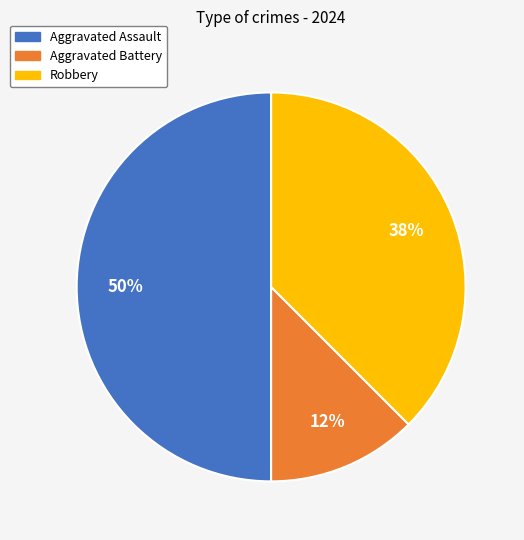

Is the sum of Robbery and Aggravated Assault greater than half?

Yes